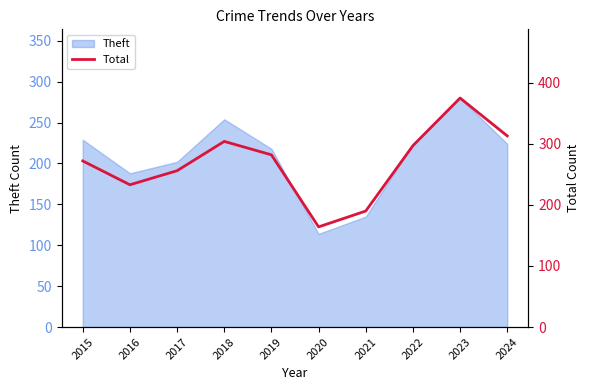

At which category does the data reach its first local peak?

2018